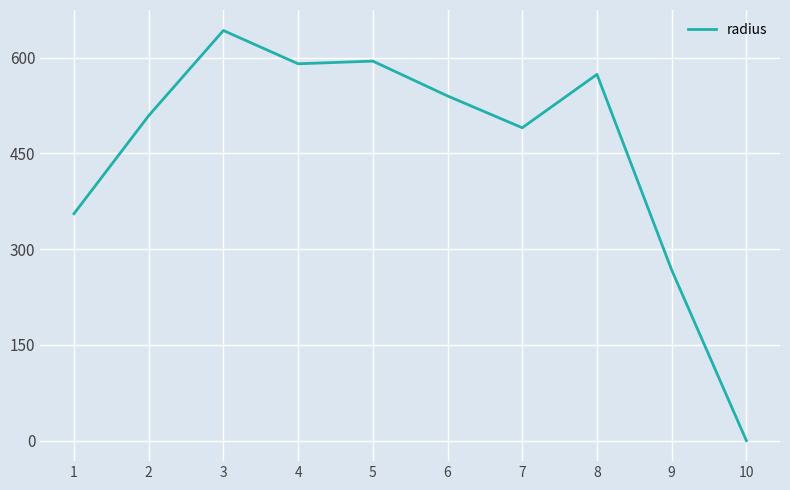

What is the ratio of the value at 8 to the value at 7?

1.2